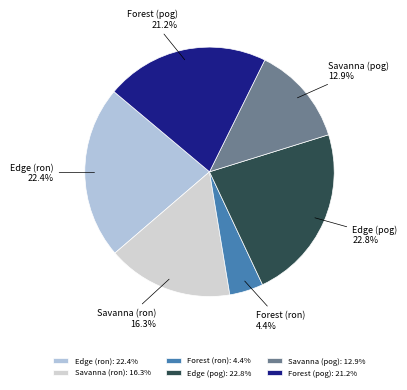

Does any single category account for the majority?

No